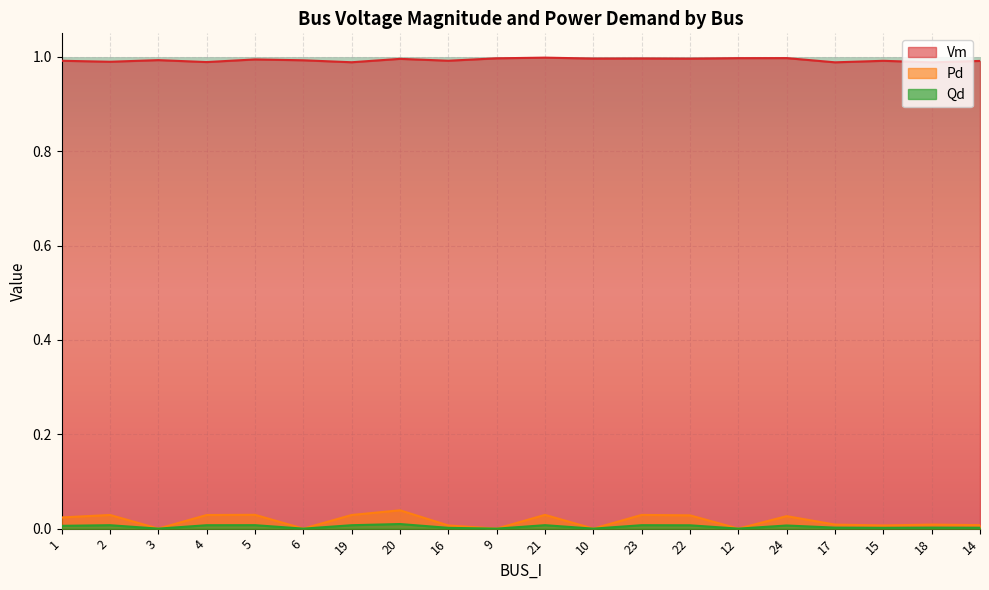

True or false: Pd and Qd intersect in this chart.

False